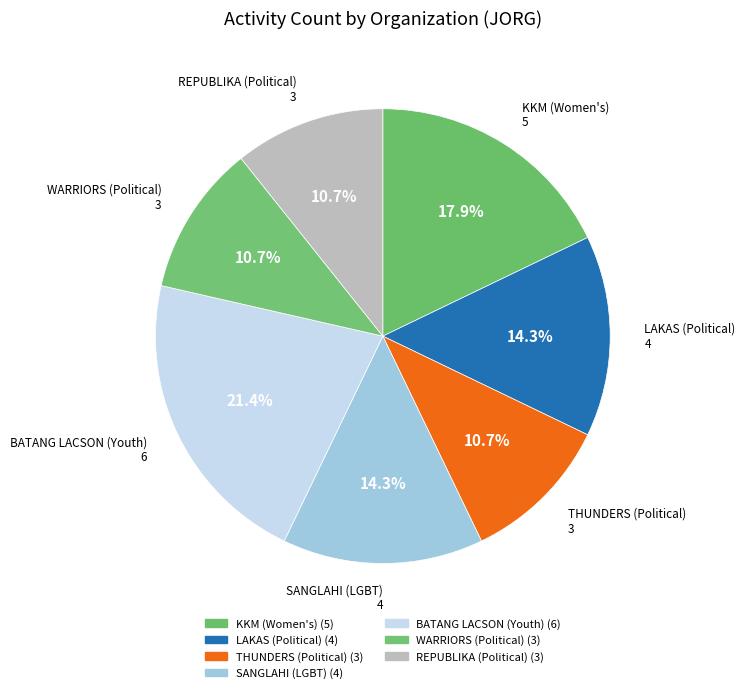

Approximately how many times larger is the value at LAKAS (Political) compared to KKM (Women's)?

0.8